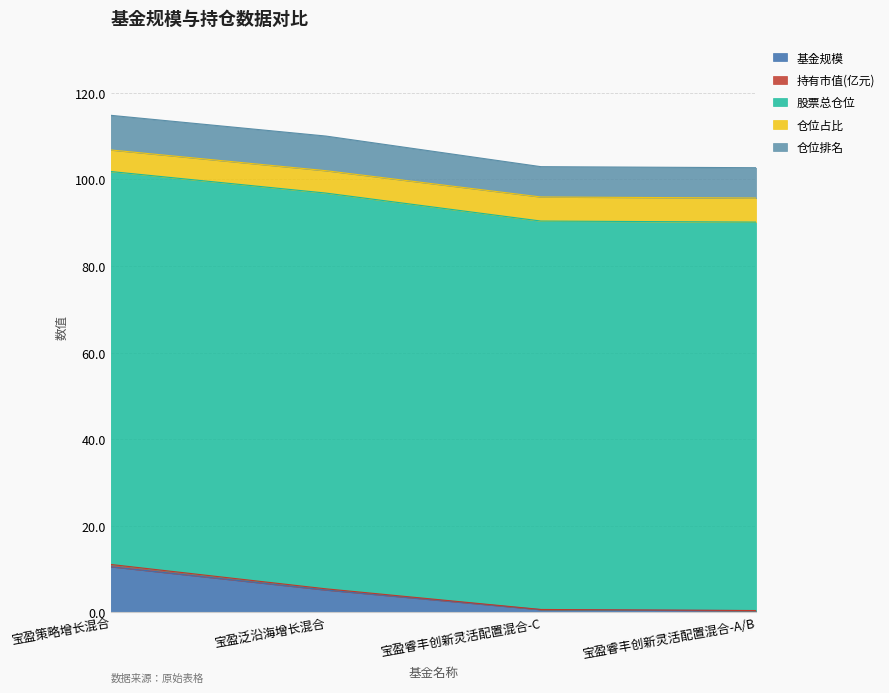

Count the number of categories in the chart.

4